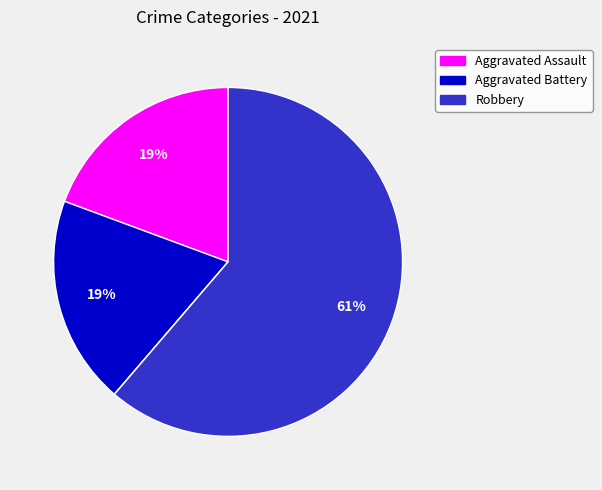

Is there a majority slice in this chart?

Yes